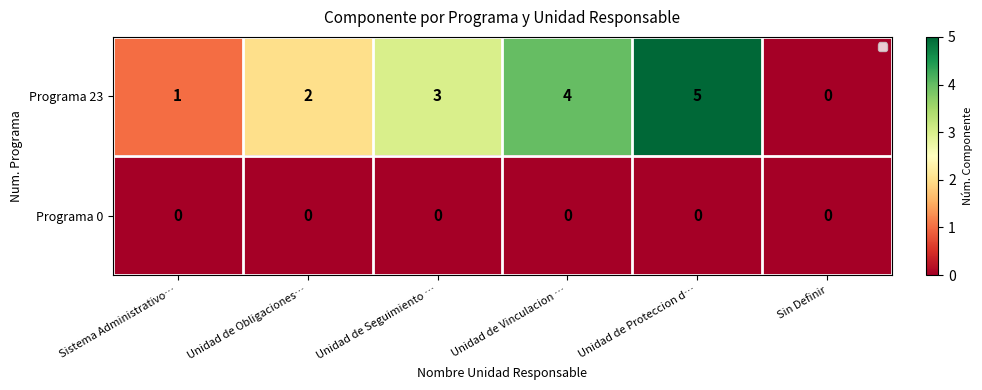

Reading left to right, extract all data points from this chart.

Programa 23: 1	2	3	4	5	0
Programa 0: 0	0	0	0	0	0